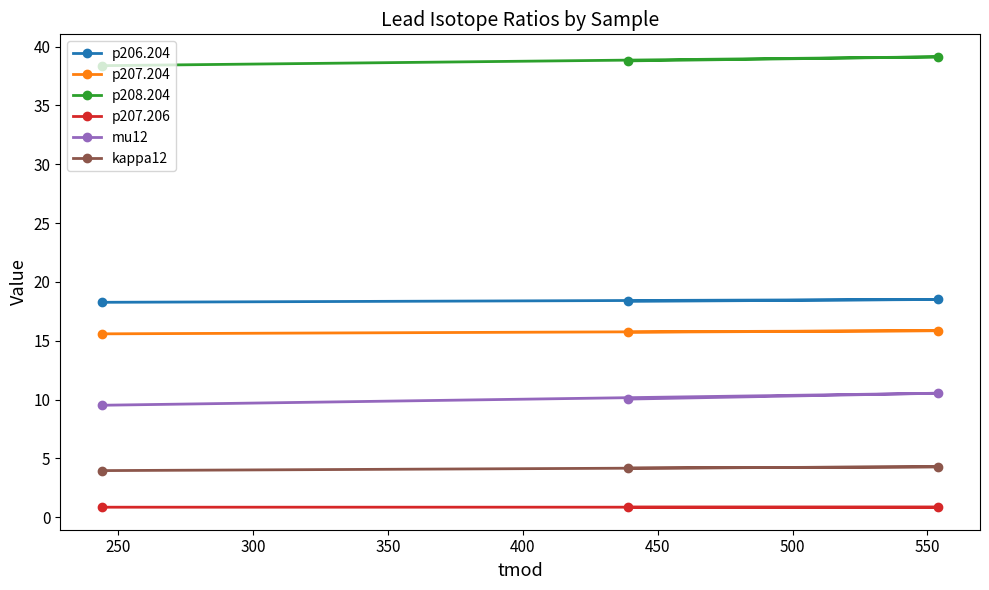

Which series has the largest total across all categories?

p208.204